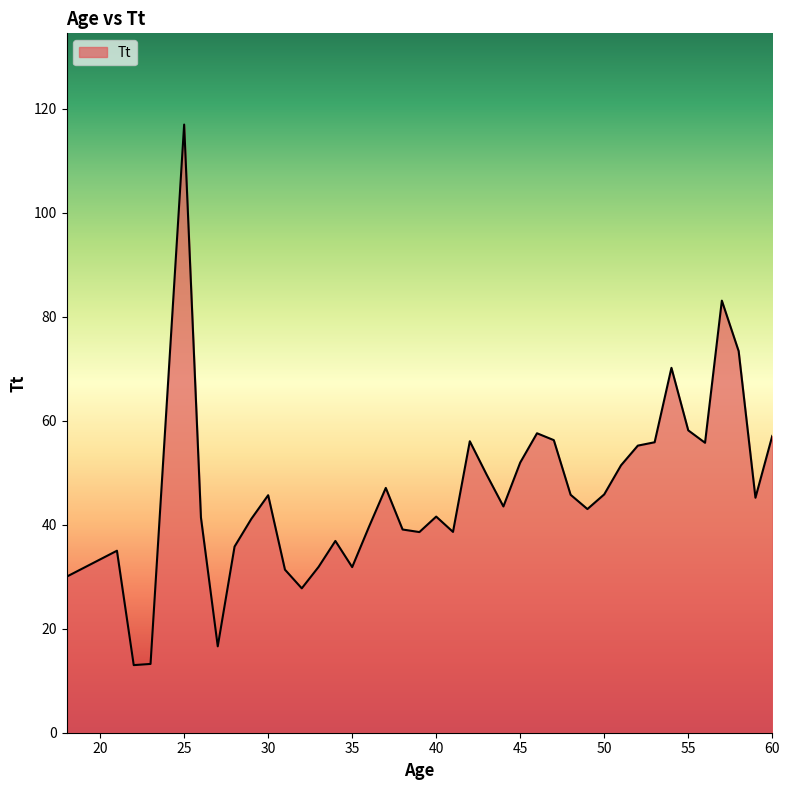

What is the greatest value displayed?

117.0